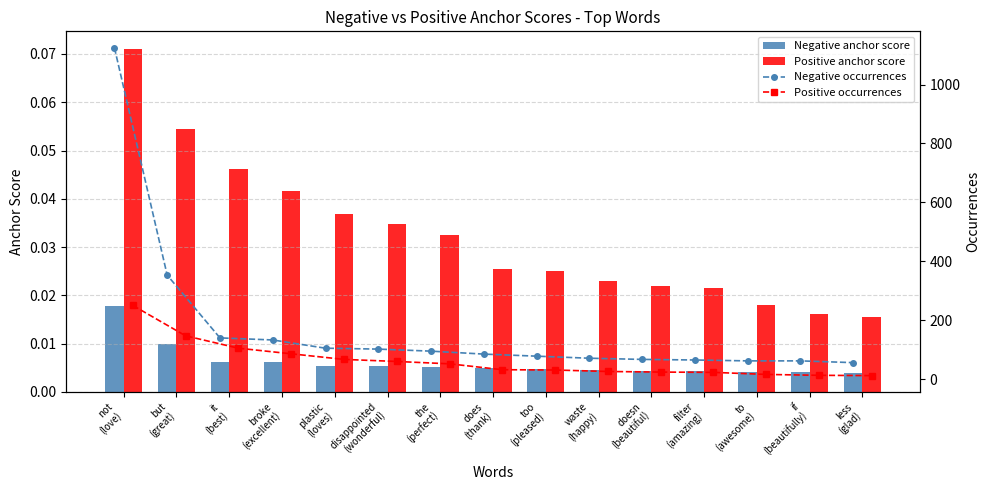

The value of Negative anchor score at not
(love) is 0.0. True or false?

True